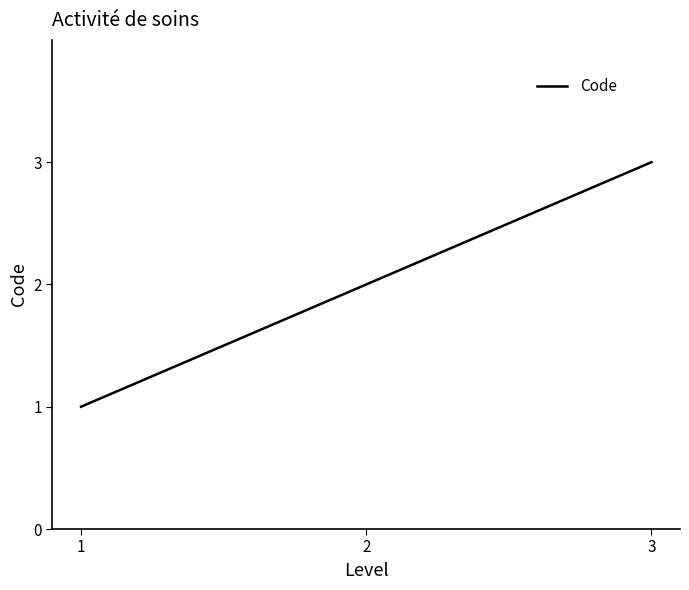

How many values are below 2?

1